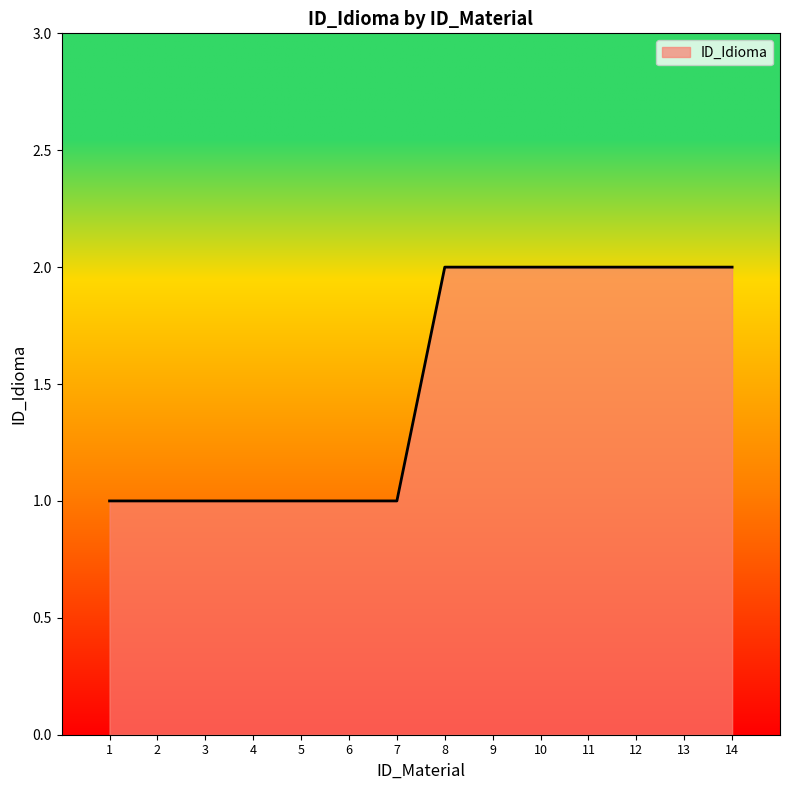

Is it true that the value at 10 is 2?

True